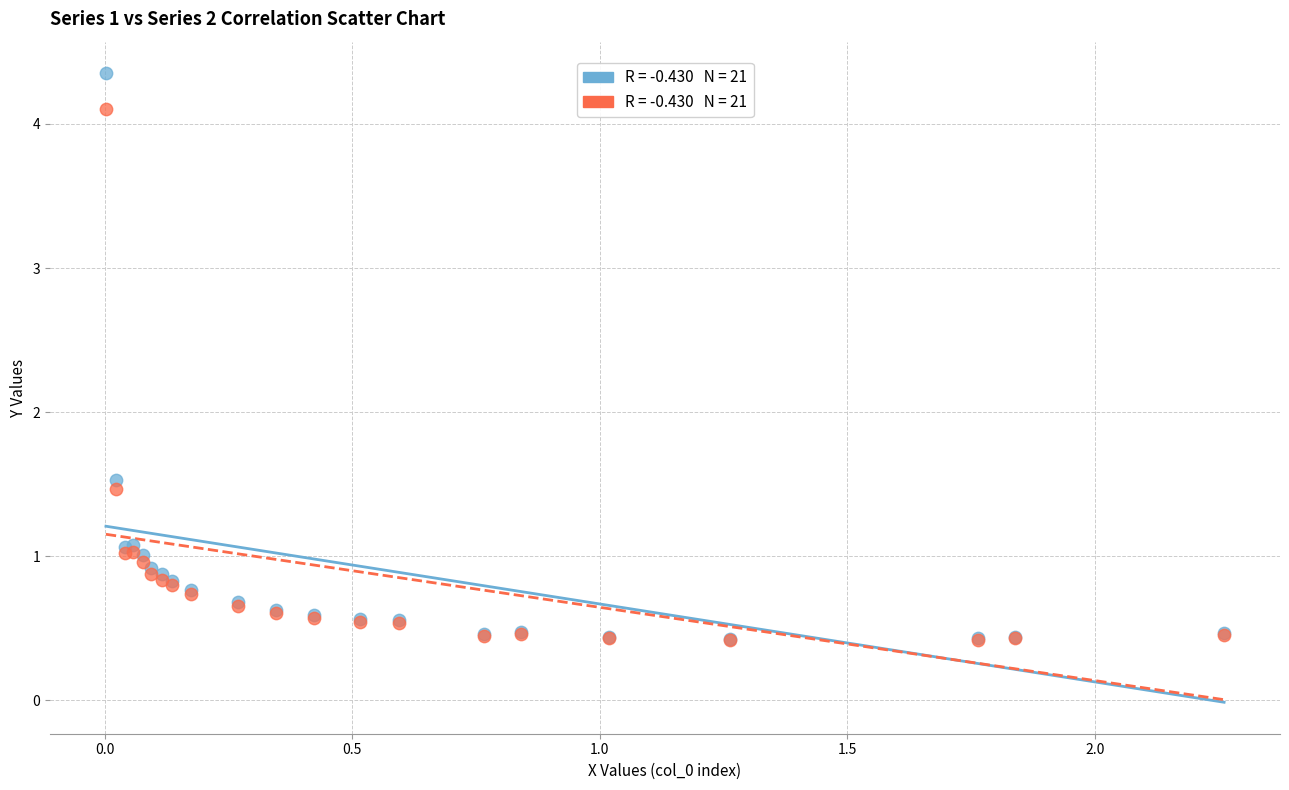

Across all series, what Y value is closest to 2?

1.5